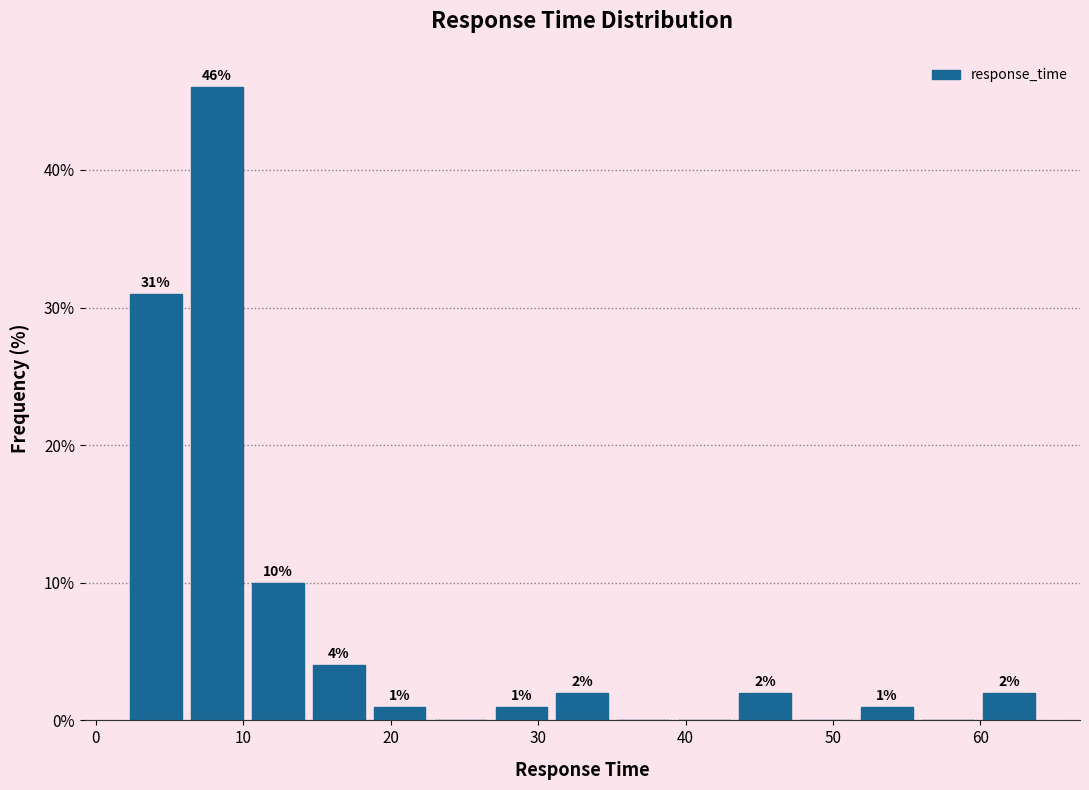

Over which range of the x-axis is the bar tallest?

6 to 10